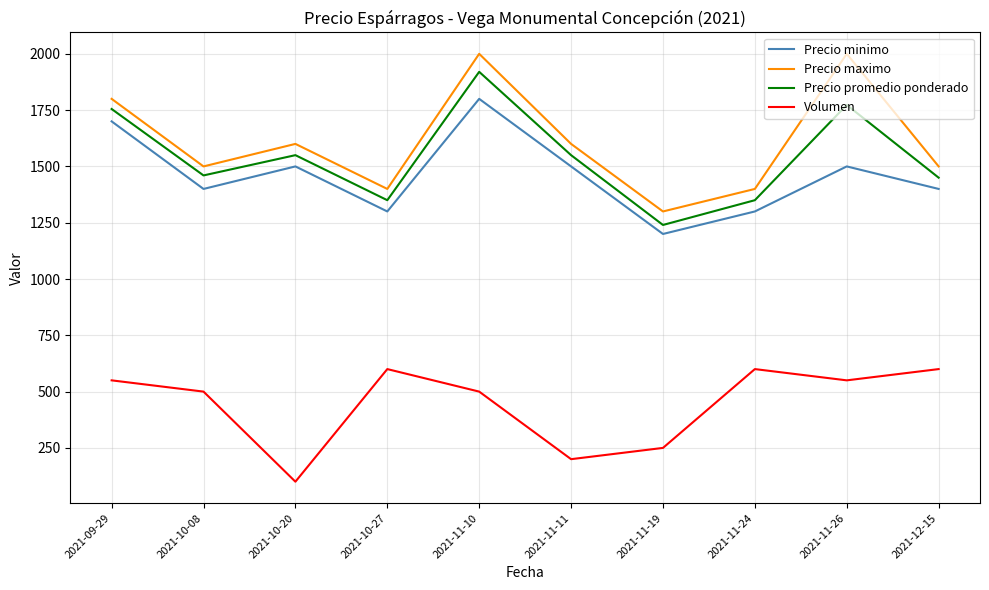

Which series has the widest spread of values?

Precio maximo